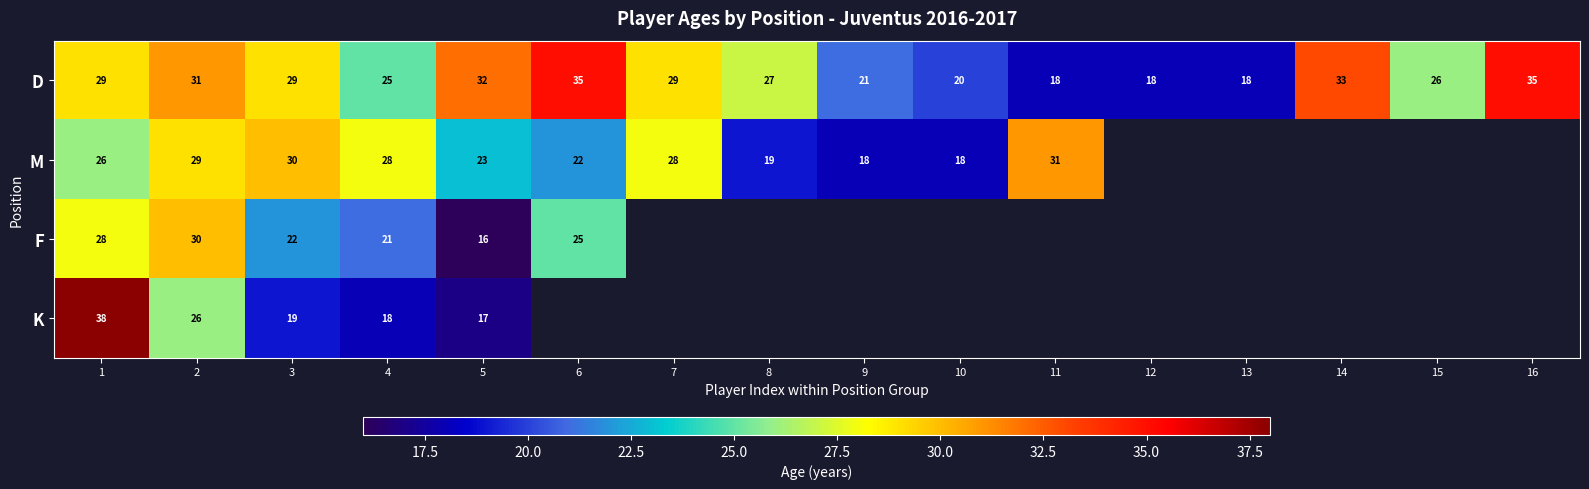

What is the difference between the D values at 15 and 2?

5